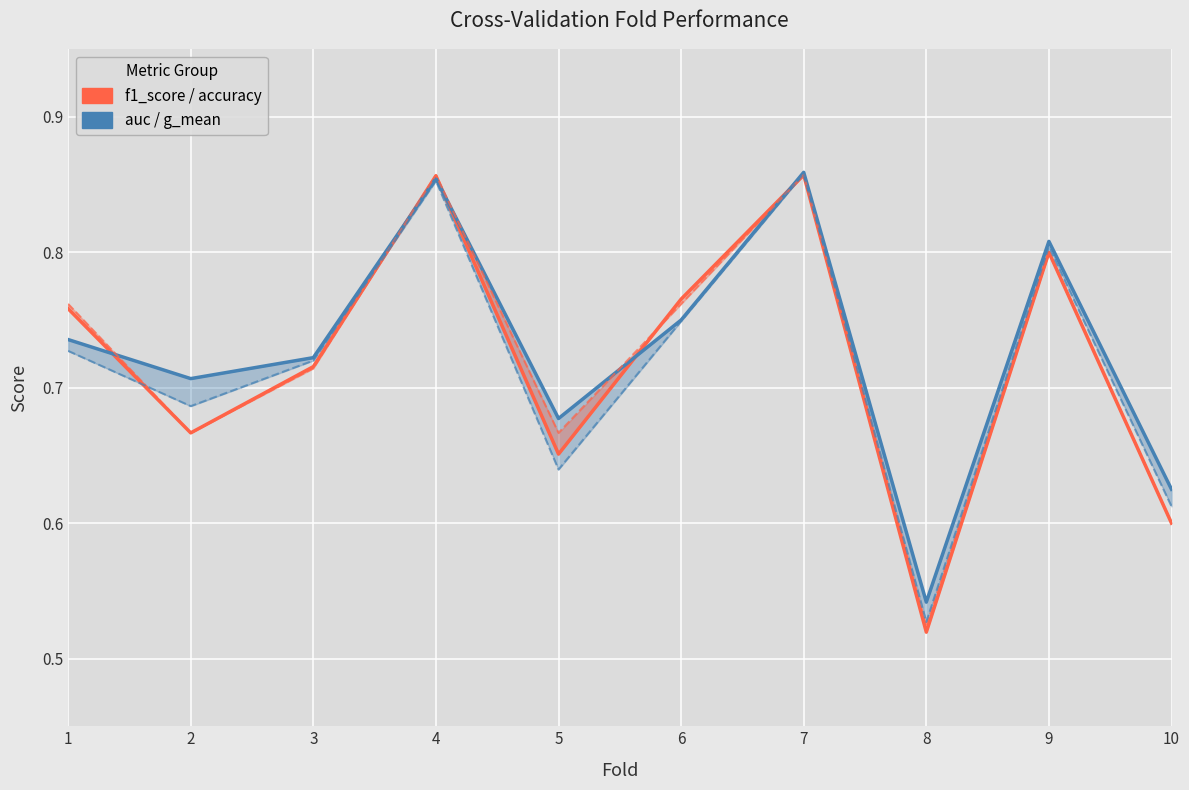

Reading left to right, what are all the values shown in this chart?

f1_score: 0.8	0.7	0.7	0.9	0.7	0.8	0.9	0.5	0.8	0.6
auc: 0.7	0.7	0.7	0.9	0.7	0.8	0.9	0.5	0.8	0.6
accuracy: 0.8	0.7	0.7	0.9	0.7	0.8	0.9	0.5	0.8	0.6
g_mean: 0.7	0.7	0.7	0.9	0.6	0.7	0.9	0.5	0.8	0.6